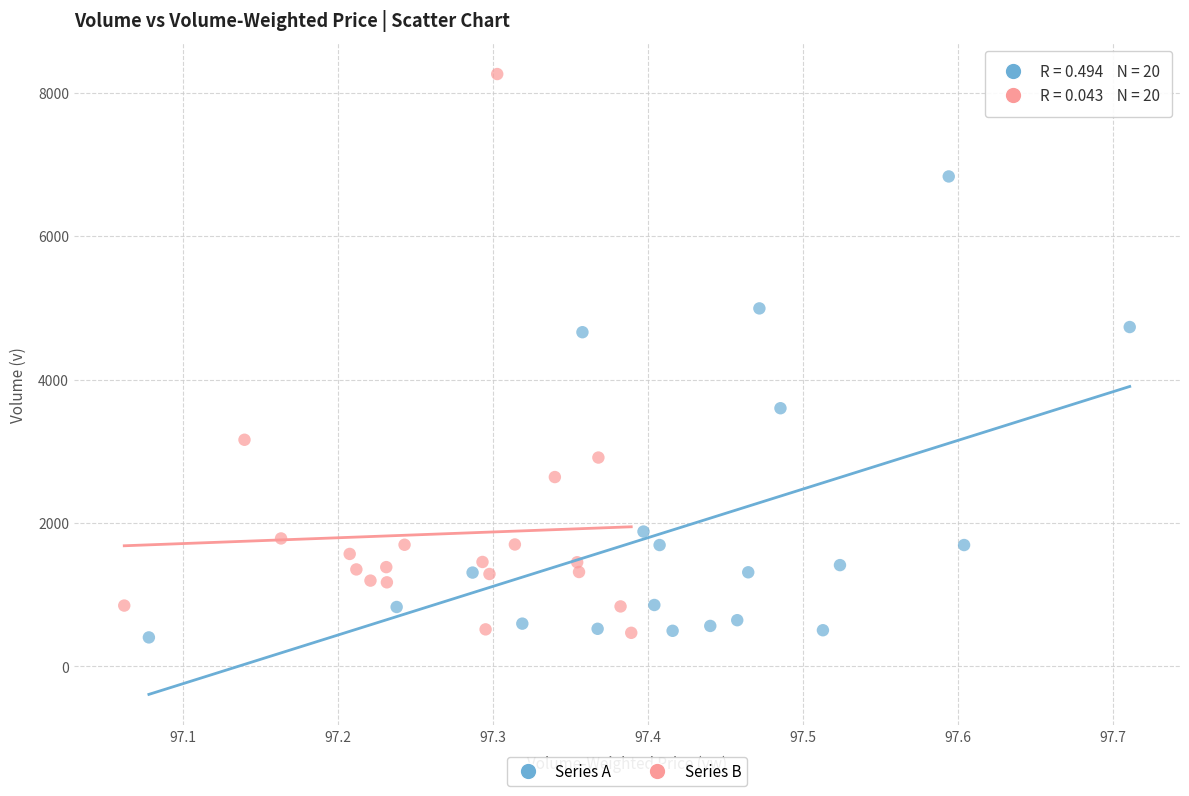

Which series has the widest spread of Y values?

Series B